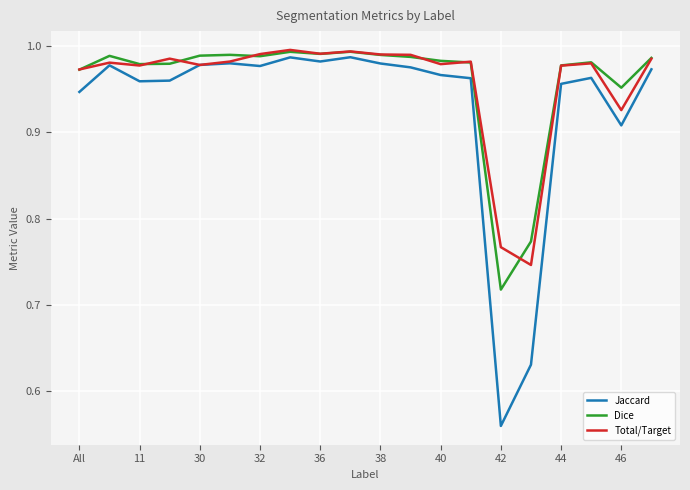

Which series has the widest spread of values?

Jaccard